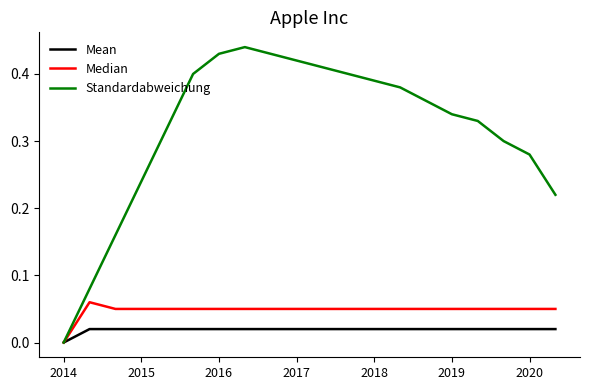

How many Mean values are between 0 and 1?

20